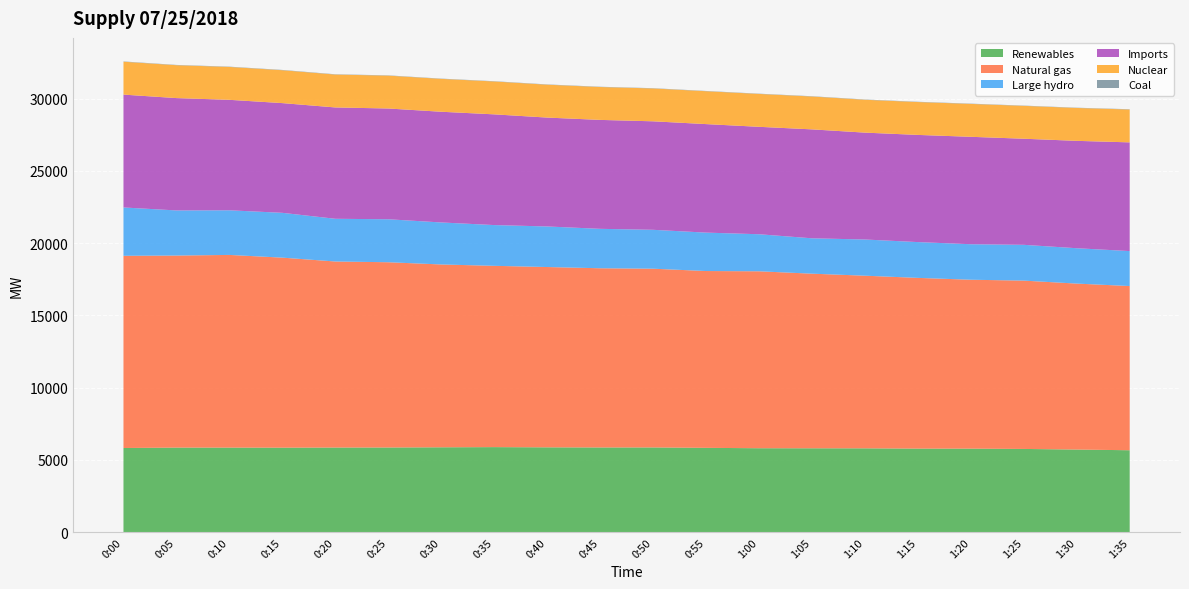

Reading left to right, transcribe all the data shown in this chart.

Renewables: 0:00=5826	0:05=5854	0:10=5853	0:15=5849	0:20=5858	0:25=5861	0:30=5875	0:35=5887	0:40=5872	0:45=5863	0:50=5865	0:55=5837	1:00=5810	1:05=5806	1:10=5803	1:15=5784	1:20=5782	1:25=5761	1:30=5719	1:35=5671
Natural gas: 0:00=13296	0:05=13285	0:10=13329	0:15=13145	0:20=12870	0:25=12815	0:30=12647	0:35=12541	0:40=12473	0:45=12397	0:50=12364	0:55=12231	1:00=12240	1:05=12079	1:10=11942	1:15=11810	1:20=11684	1:25=11644	1:30=11480	1:35=11359
Large hydro: 0:00=3343	0:05=3121	0:10=3088	0:15=3100	0:20=2954	0:25=2973	0:30=2906	0:35=2819	0:40=2806	0:45=2727	0:50=2691	0:55=2657	1:00=2563	1:05=2447	1:10=2504	1:15=2476	1:20=2456	1:25=2476	1:30=2446	1:35=2418
Imports: 0:00=7807	0:05=7771	0:10=7641	0:15=7590	0:20=7702	0:25=7662	0:30=7658	0:35=7659	0:40=7532	0:45=7535	0:50=7505	0:55=7507	1:00=7431	1:05=7535	1:10=7393	1:15=7414	1:20=7431	1:25=7339	1:30=7428	1:35=7520
Nuclear: 0:00=2275	0:05=2275	0:10=2275	0:15=2275	0:20=2275	0:25=2274	0:30=2275	0:35=2275	0:40=2275	0:45=2275	0:50=2274	0:55=2275	1:00=2275	1:05=2274	1:10=2273	1:15=2274	1:20=2275	1:25=2274	1:30=2275	1:35=2274
Coal: 0:00=20	0:05=20	0:10=20	0:15=20	0:20=20	0:25=19	0:30=18	0:35=18	0:40=19	0:45=19	0:50=18	0:55=18	1:00=18	1:05=19	1:10=19	1:15=19	1:20=19	1:25=18	1:30=18	1:35=19